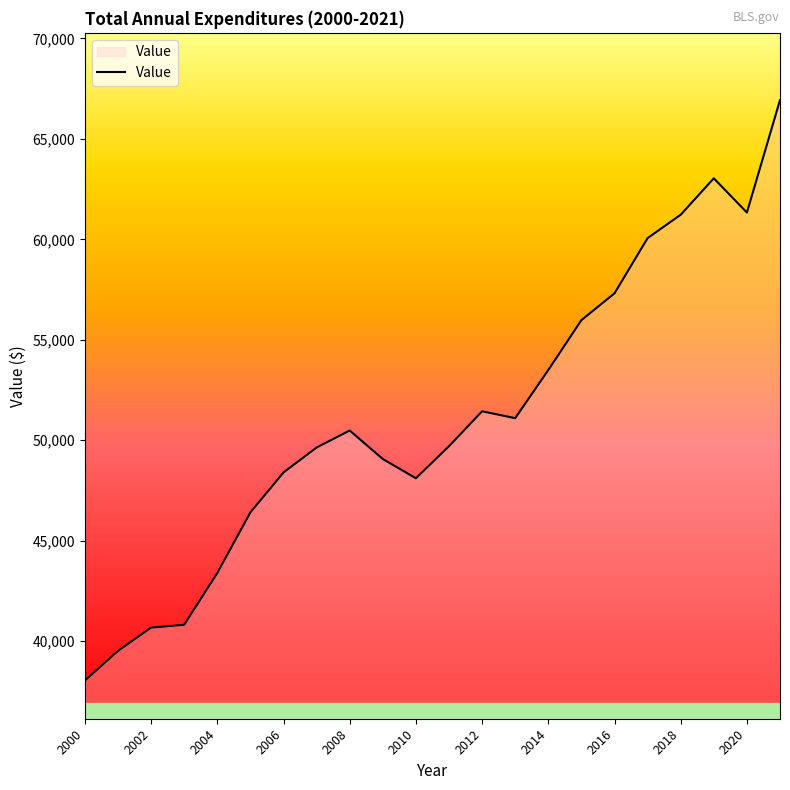

What is the maximum value shown in the chart?

66928